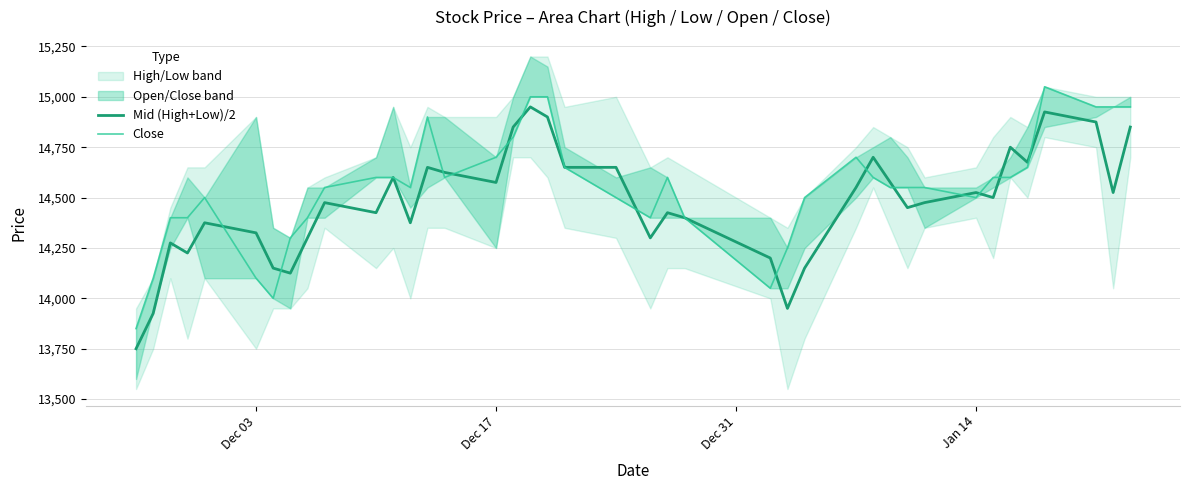

What is the maximum value for Mid (High+Low)/2?

14950